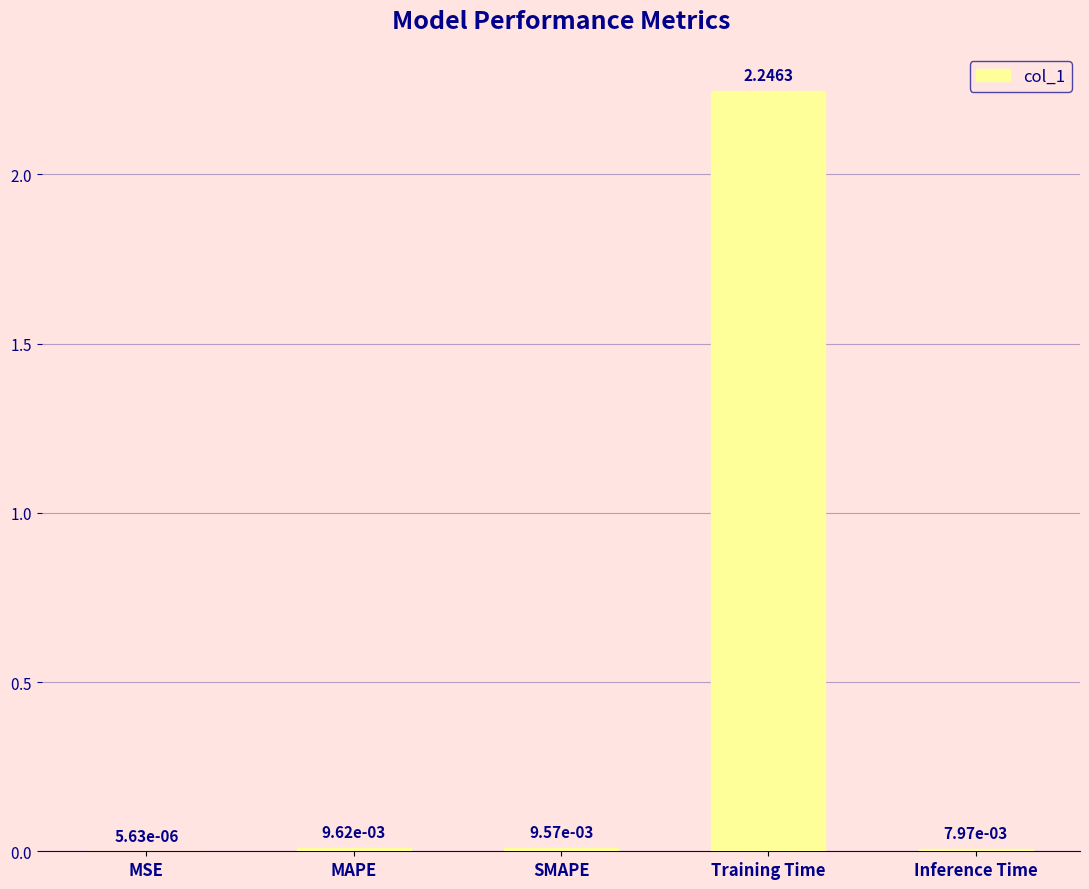

Which has a higher value, Training Time or Inference Time?

Training Time